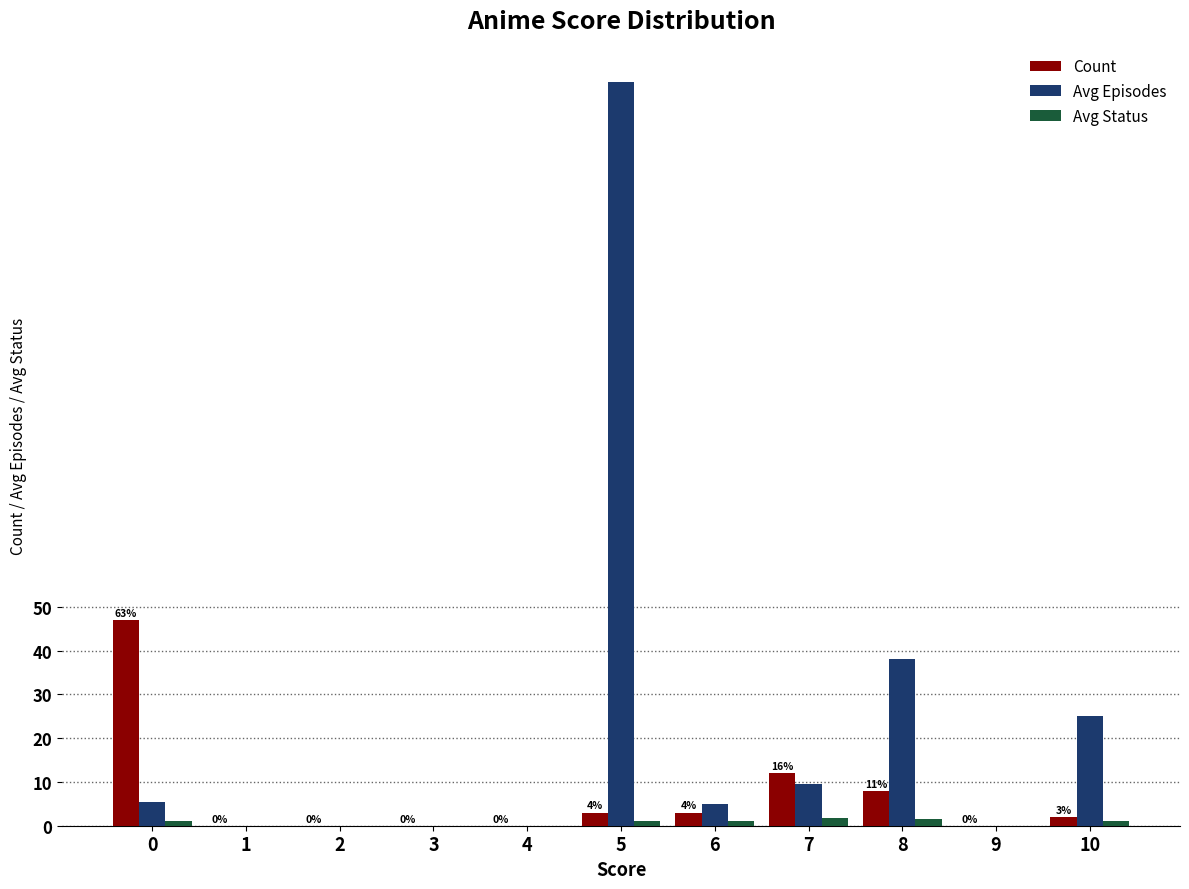

Are the bars horizontal?

No